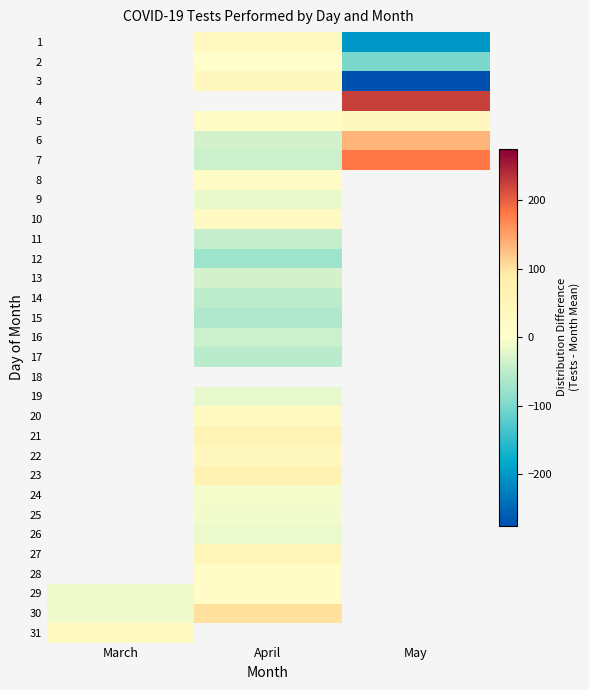

Which has a higher value, May or April?

April